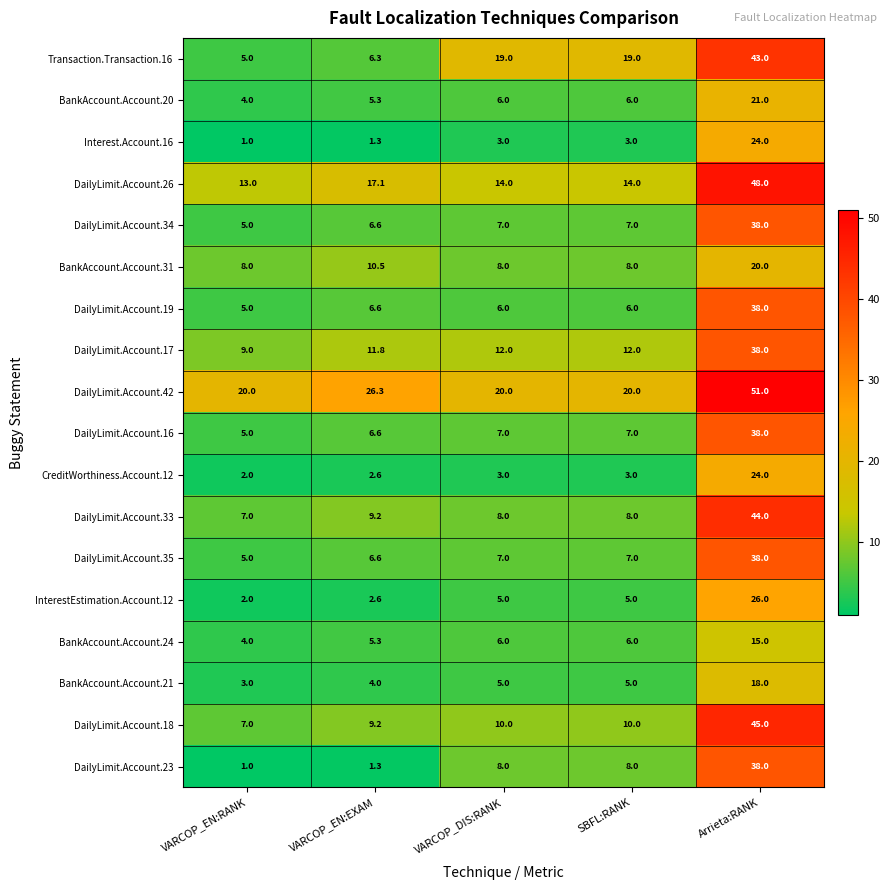

At which category is the sum across all series the highest?

Arrieta:RANK